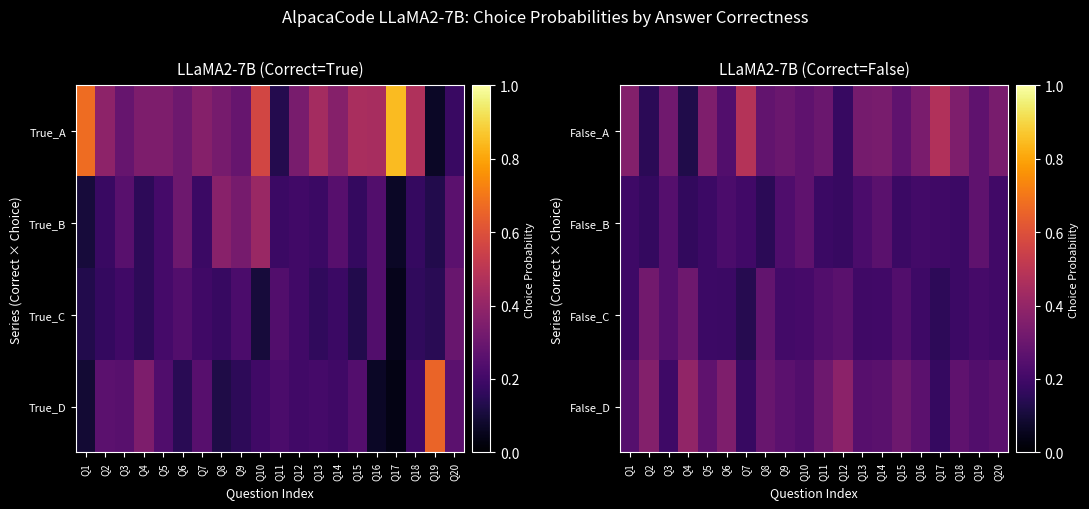

At which category is the sum across all series the highest?

Q14